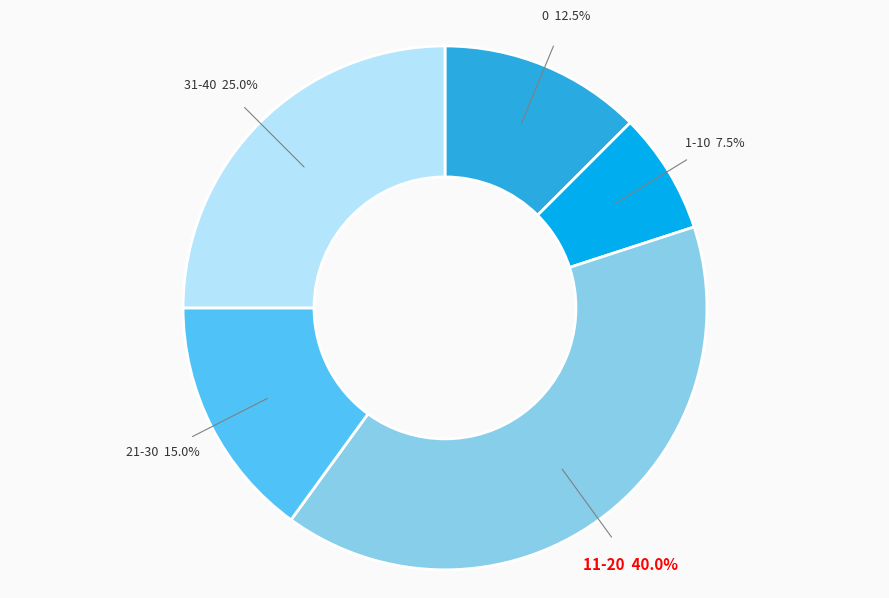

Count the number of slices in the pie.

5